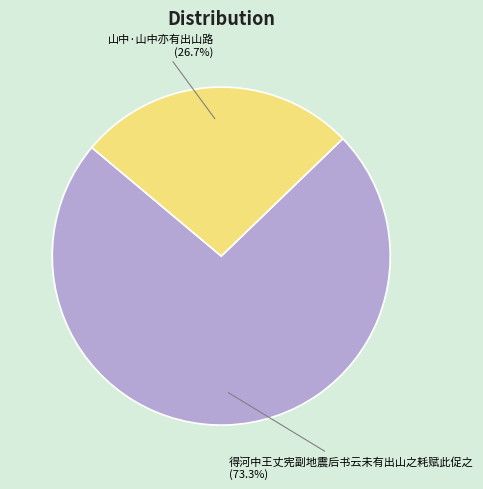

Is it true that 得河中王丈宪副地震后书云未有出山之耗赋此促之 is 73% of the pie?

True